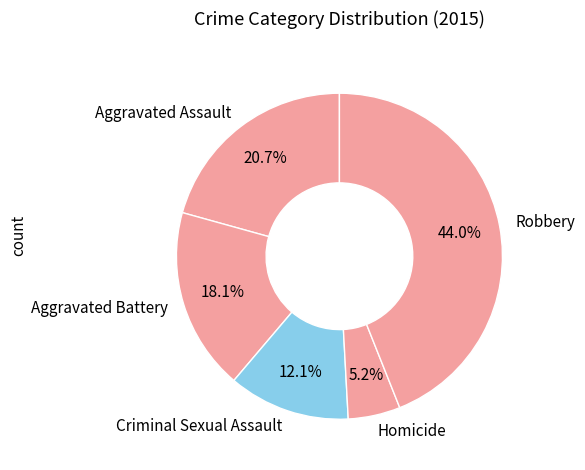

To the nearest percent, what portion does Criminal Sexual Assault represent?

12%